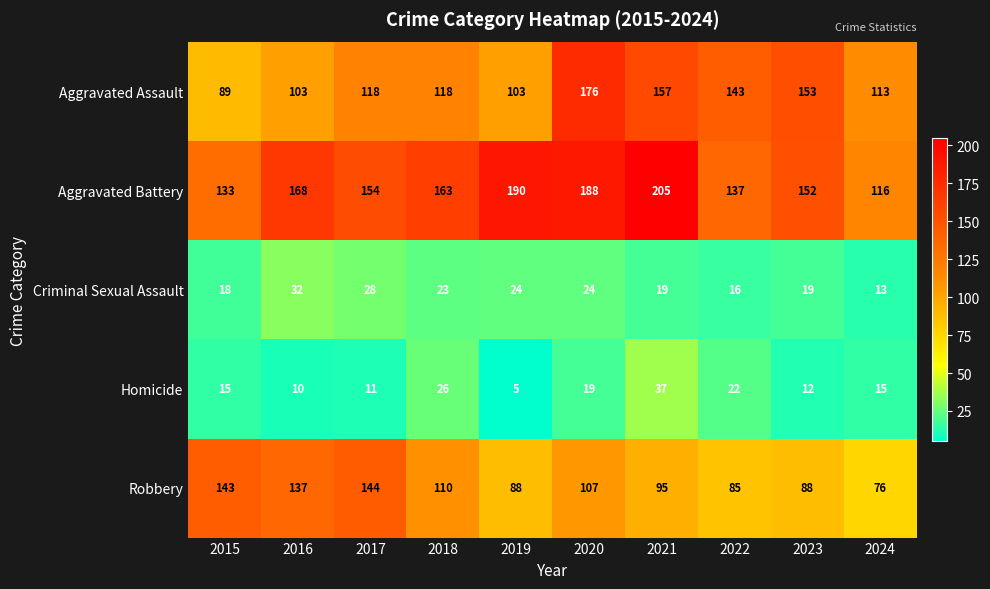

What is the maximum value shown in the chart?

205